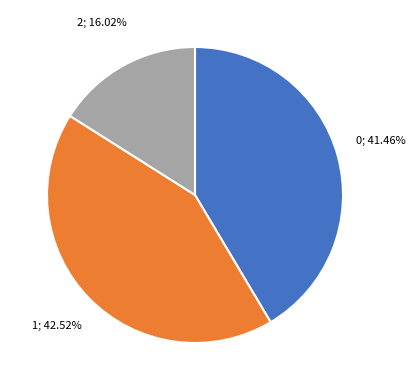

Is there any slice that represents more than half of the pie?

No